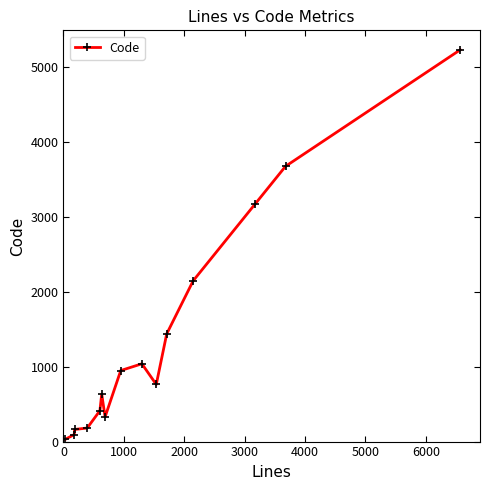

How many data points are less than 763?

7